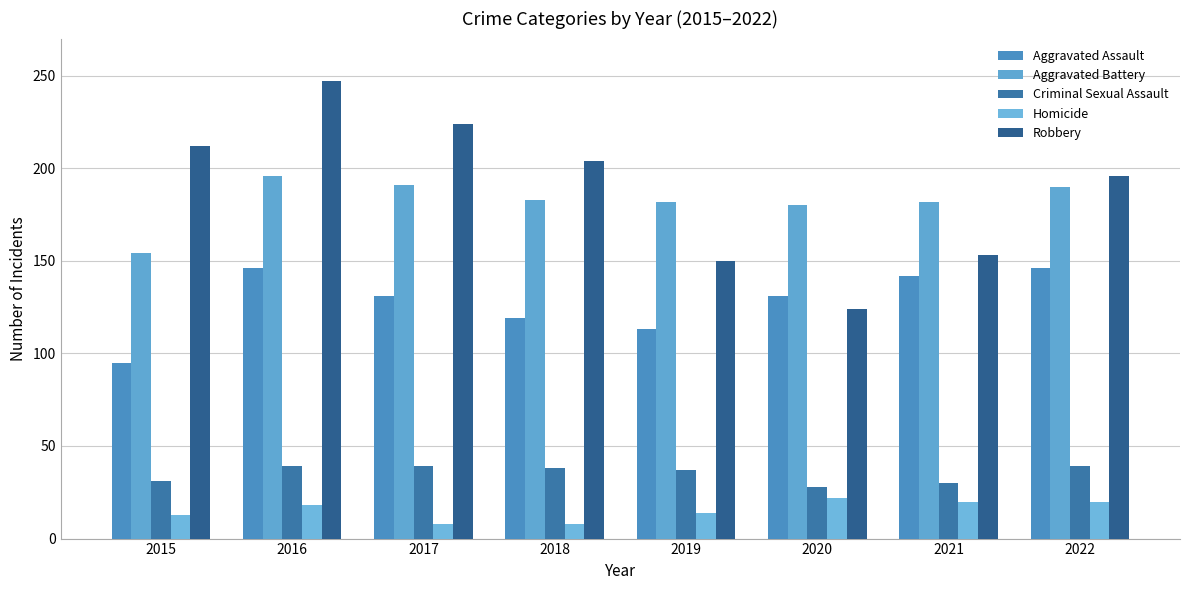

What is the minimum value shown in the chart?

8